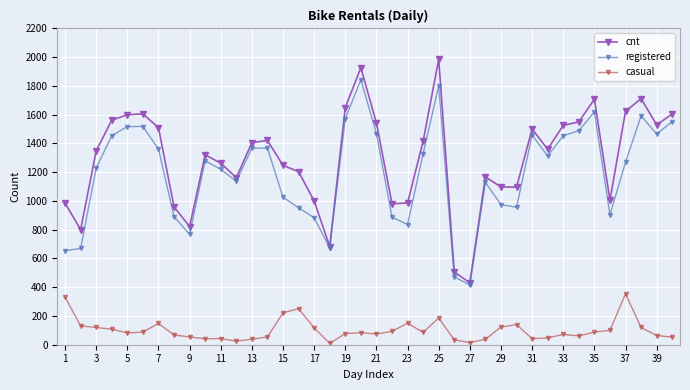

How many values in the cnt series are below 1360?

20